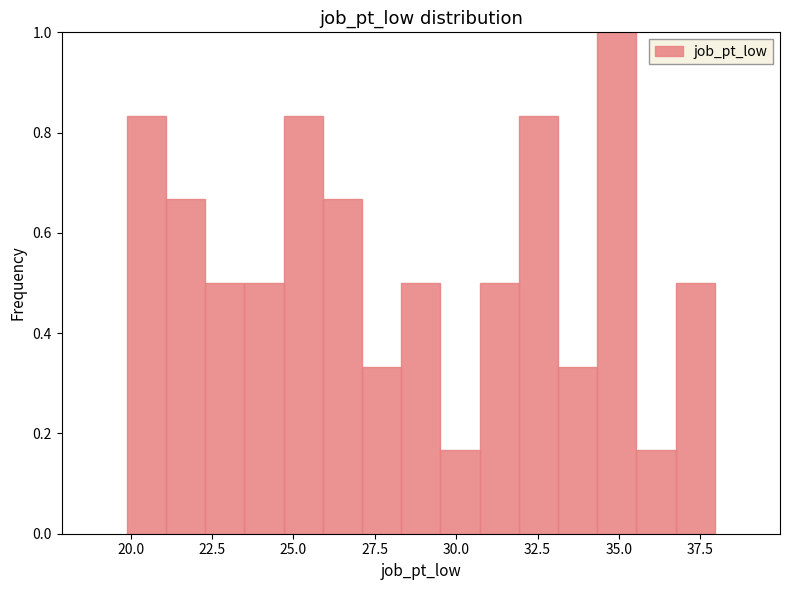

Around what value on the x-axis is the tallest bar? Give the approximate position of its centre, as read against the axis.

35.0